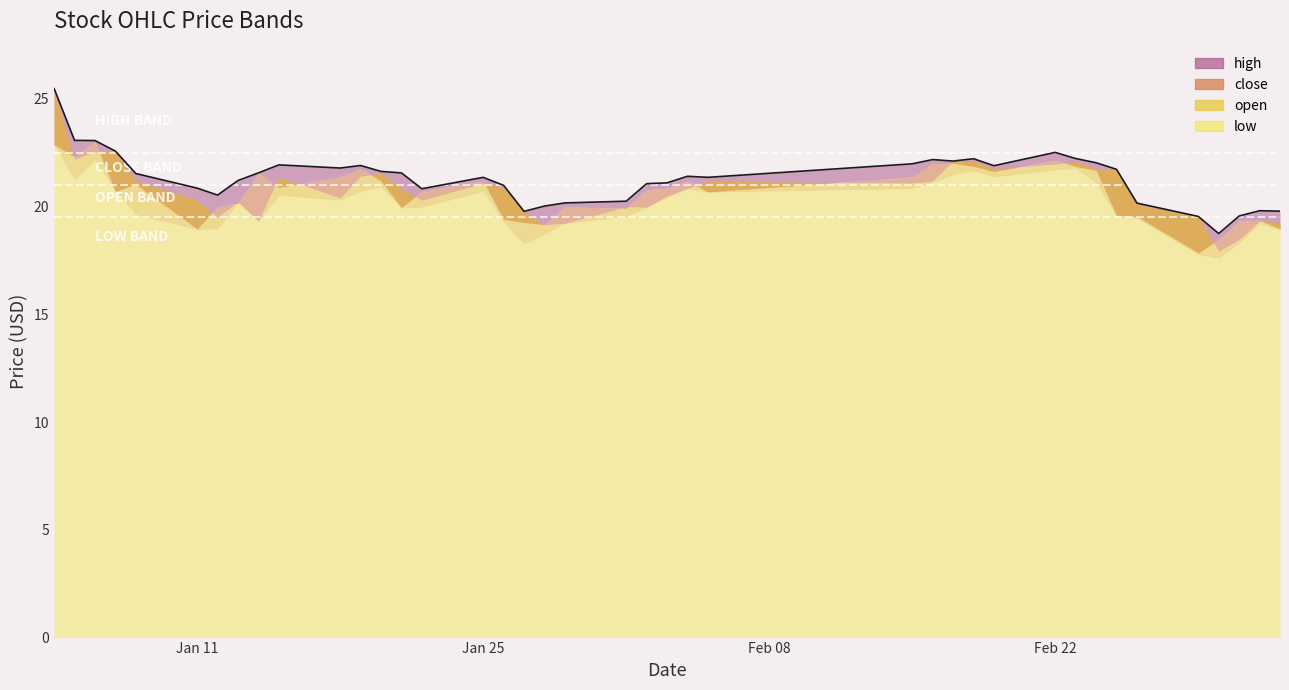

What is the sum of the low values at 6 and 14?

38.9